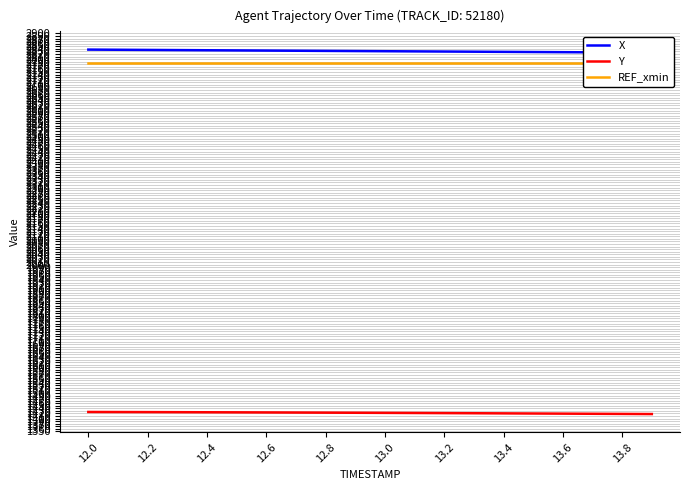

The value of Y at 13.4 is 2043.8. True or false?

False